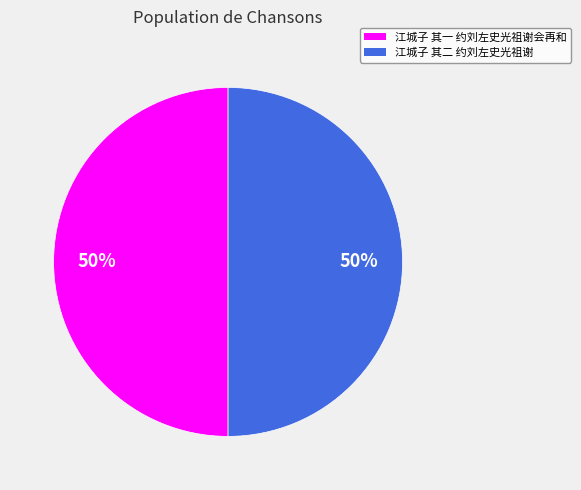

Do 江城子 其一 约刘左史光祖谢会再和 and 江城子 其二 约刘左史光祖谢 together represent more than half of the pie?

Yes